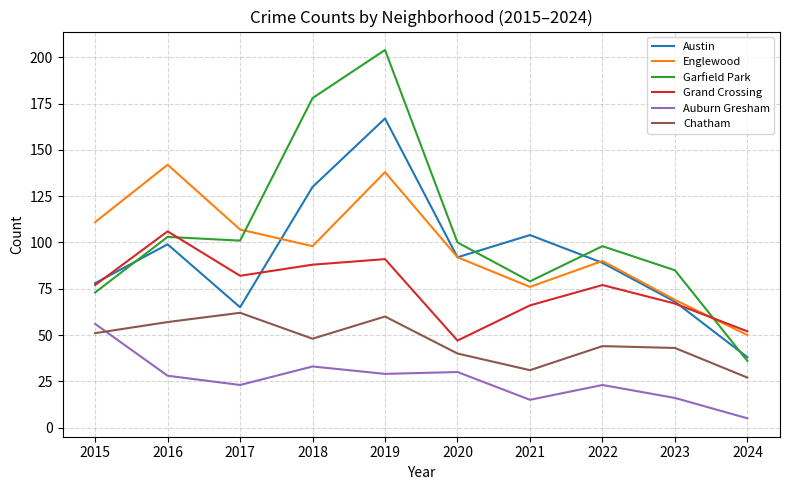

What is the difference between the highest and lowest values at 2024?

47